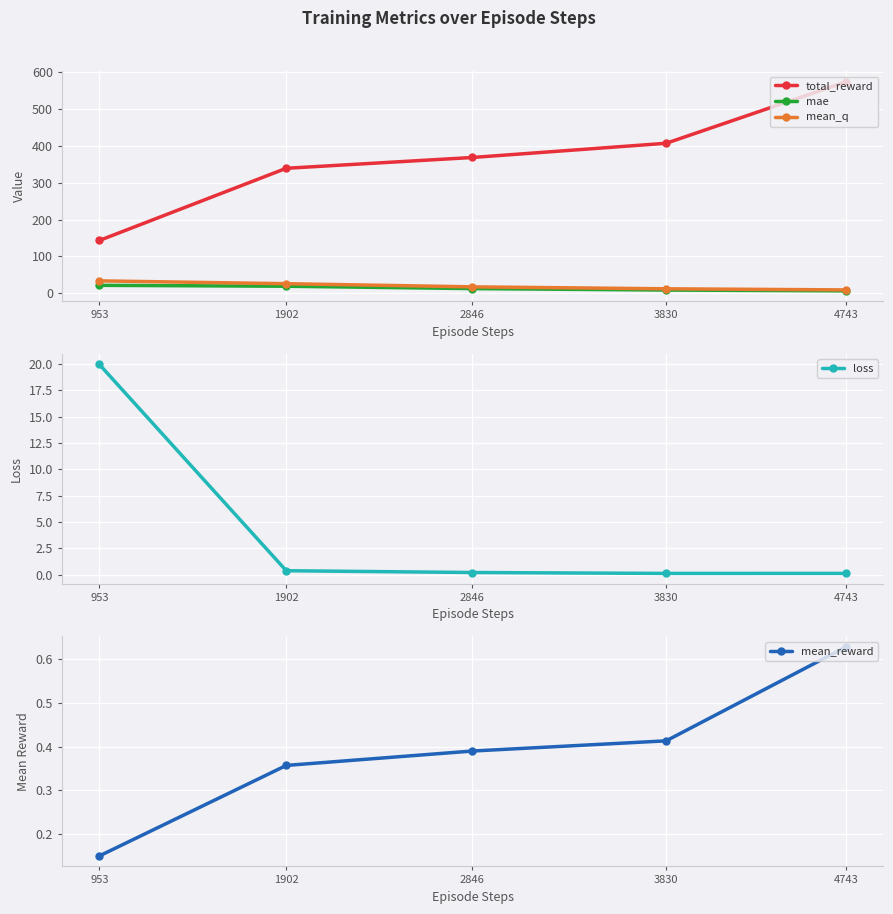

What is the difference between the mae values at 953 and 2846?

8.9